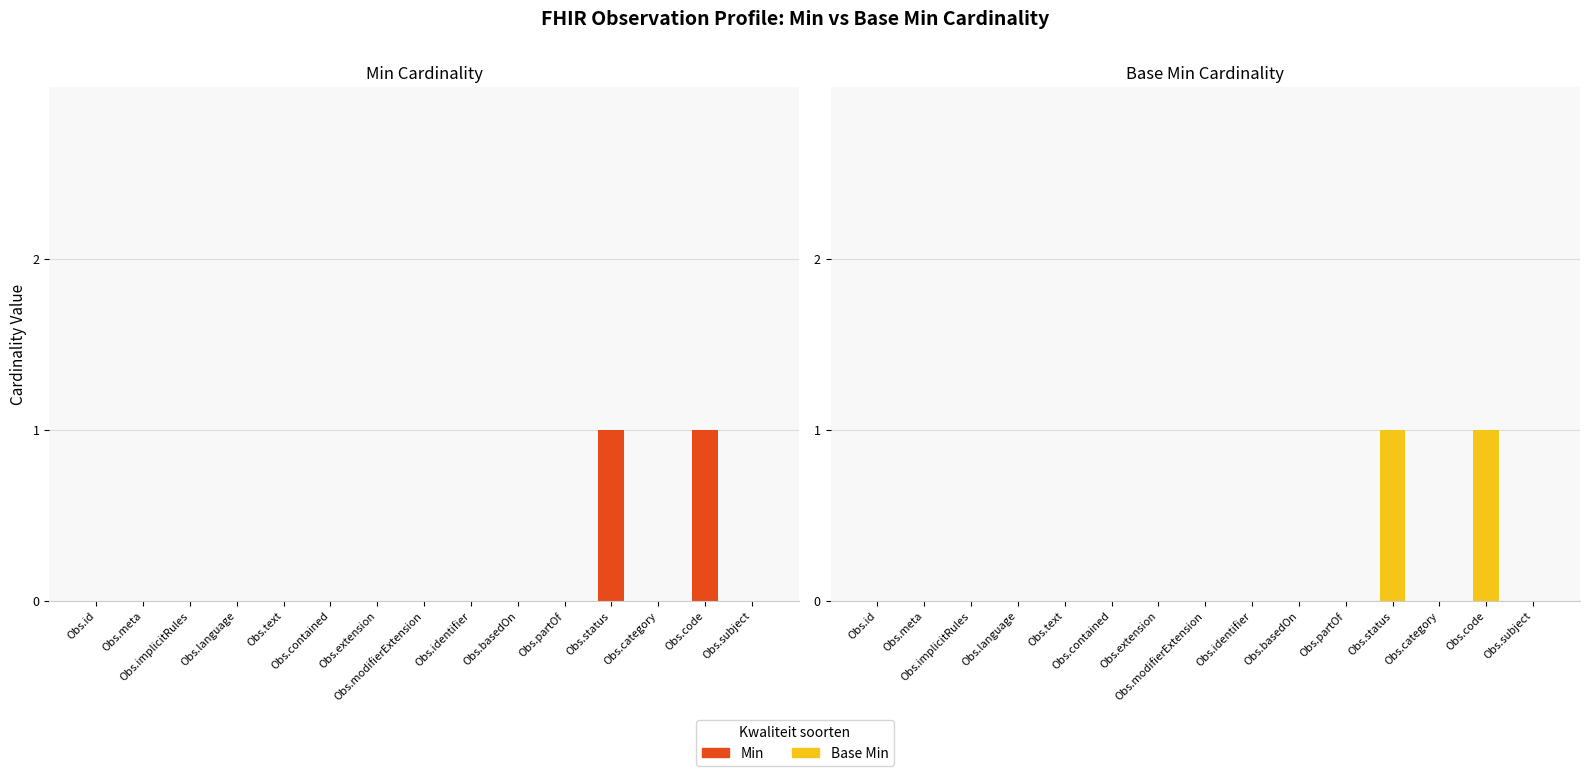

Count the number of data series in this chart.

2